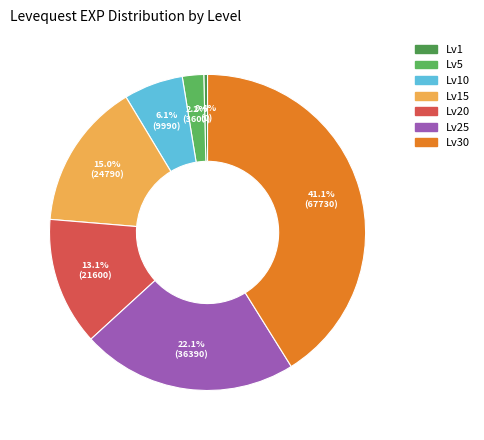

Rank the categories by value from highest to lowest.

Lv30, Lv25, Lv15, Lv20, Lv10, Lv5, Lv1